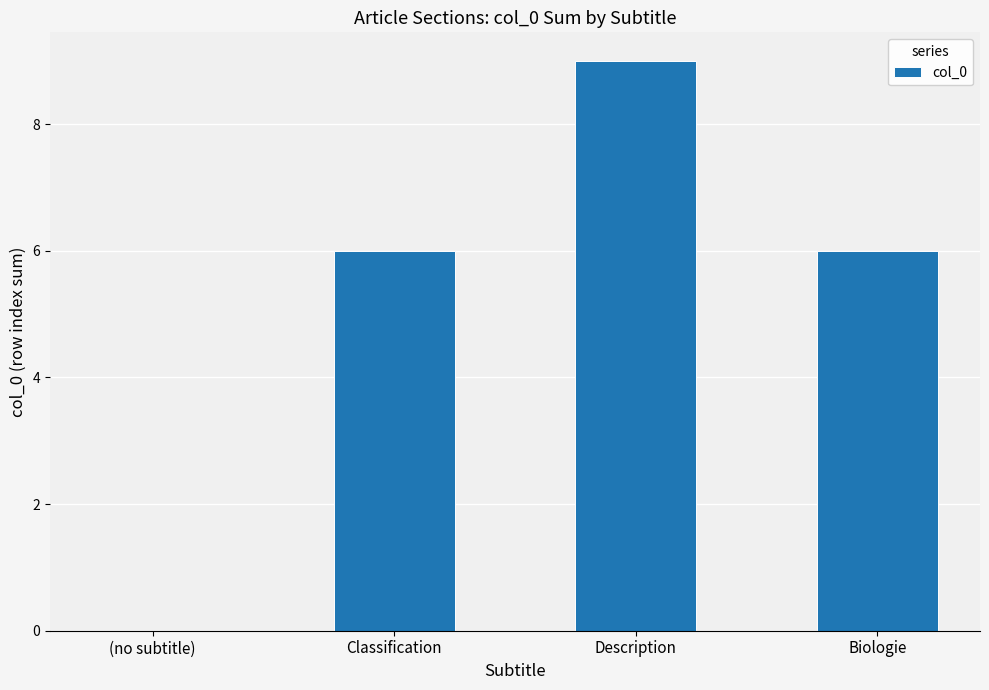

Approximately how many times larger is the value at Biologie compared to Description?

0.7